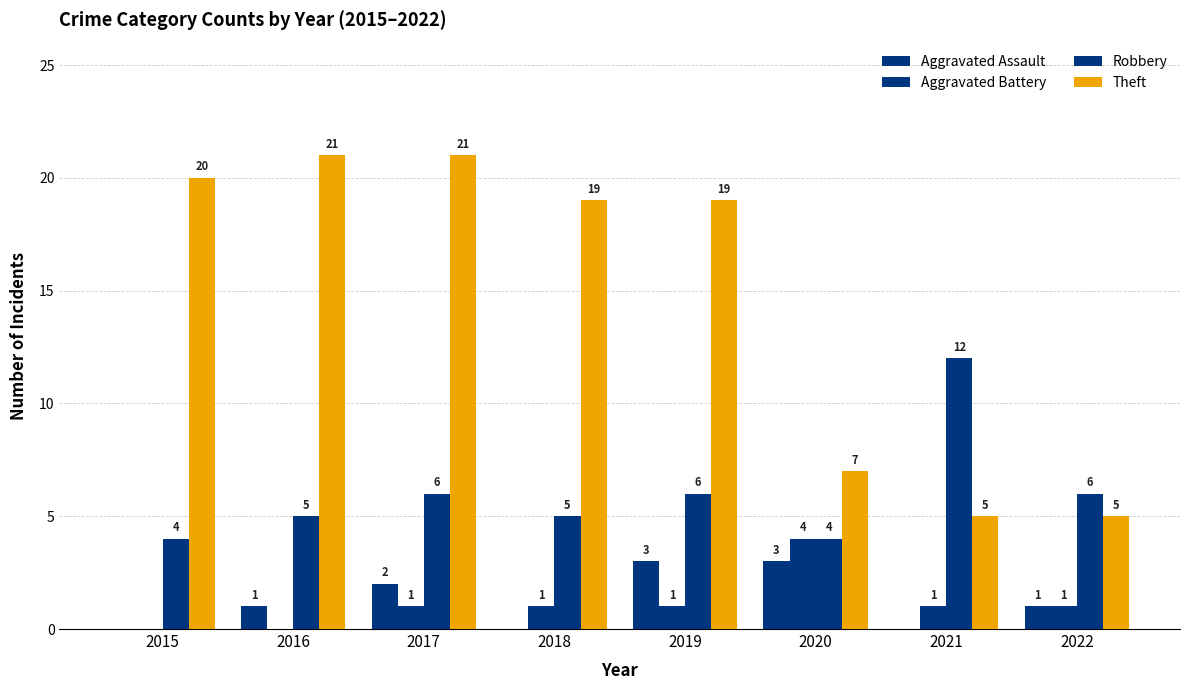

How many values in Aggravated Battery are above zero?

6